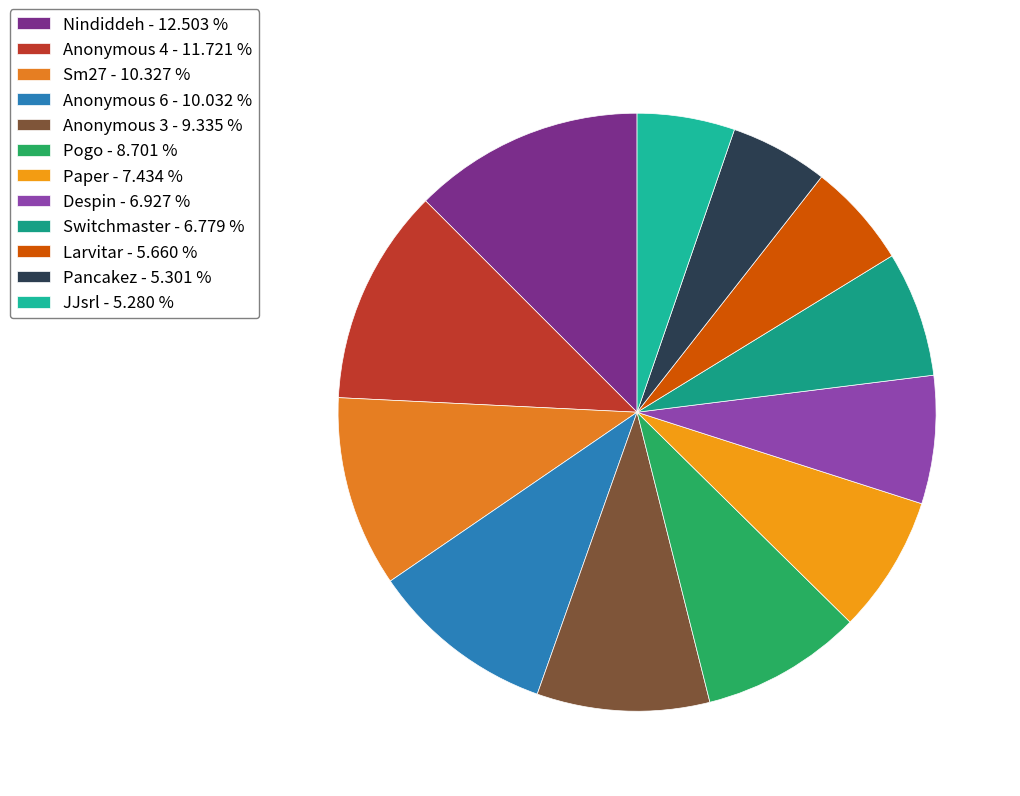

To the nearest percent, what is the difference between the Paper and Larvitar slice percentages?

2%